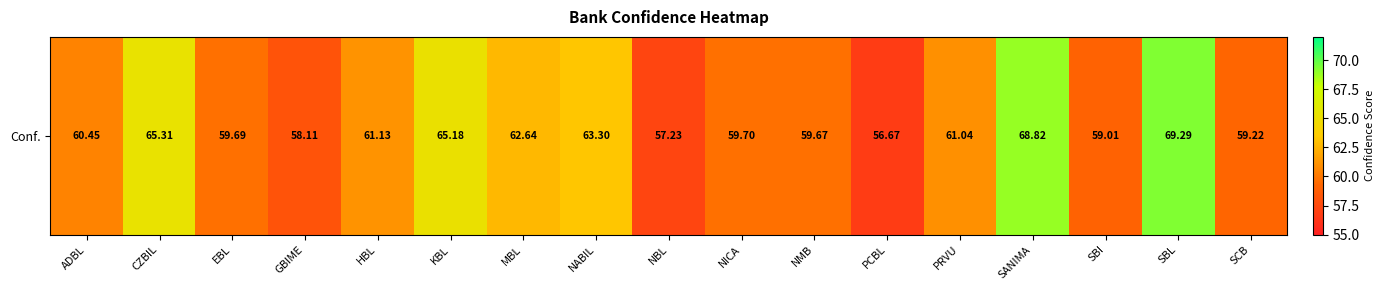

What is the ratio of the value at KBL to the value at MBL?

1.0